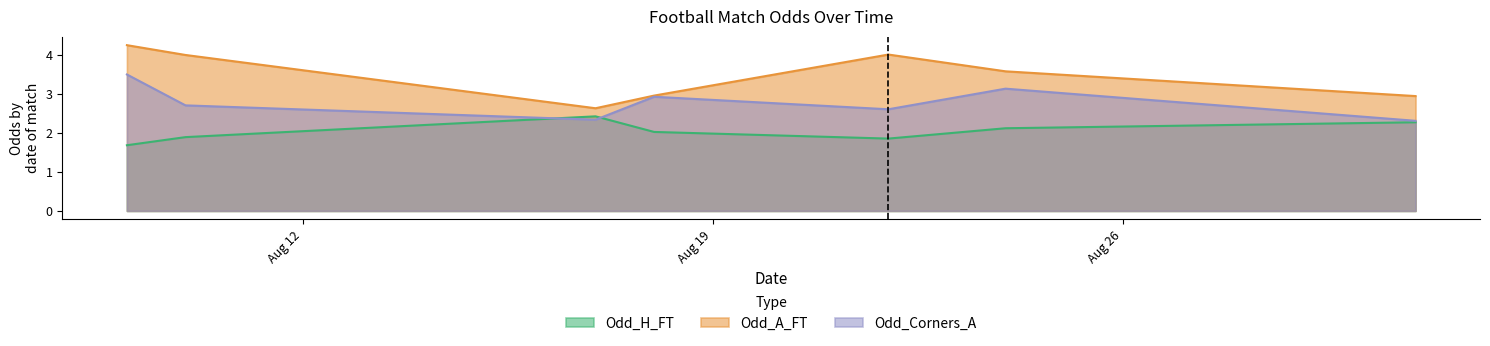

What is the average value of the Odd_A_FT series?

3.5